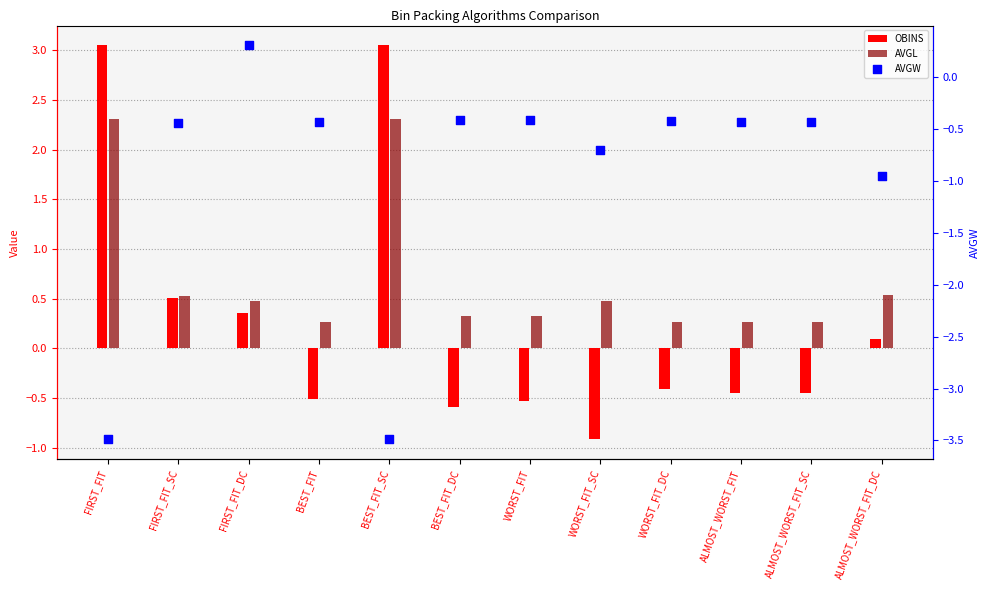

Is the value of OBINS at ALMOST_WORST_FIT_DC greater than the value of AVGL at WORST_FIT_SC?

No